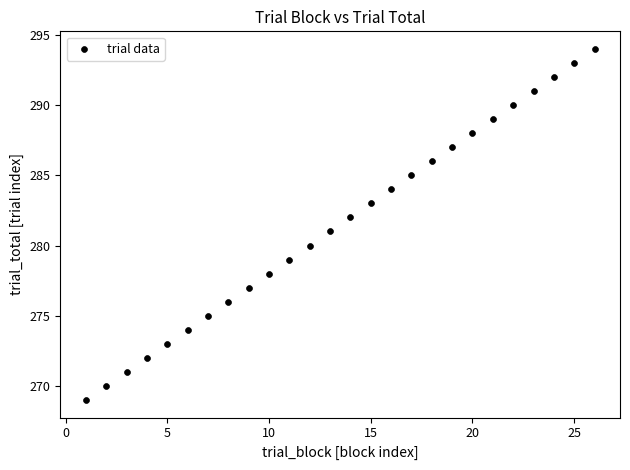

What is the range of X values (max minus min)?

25